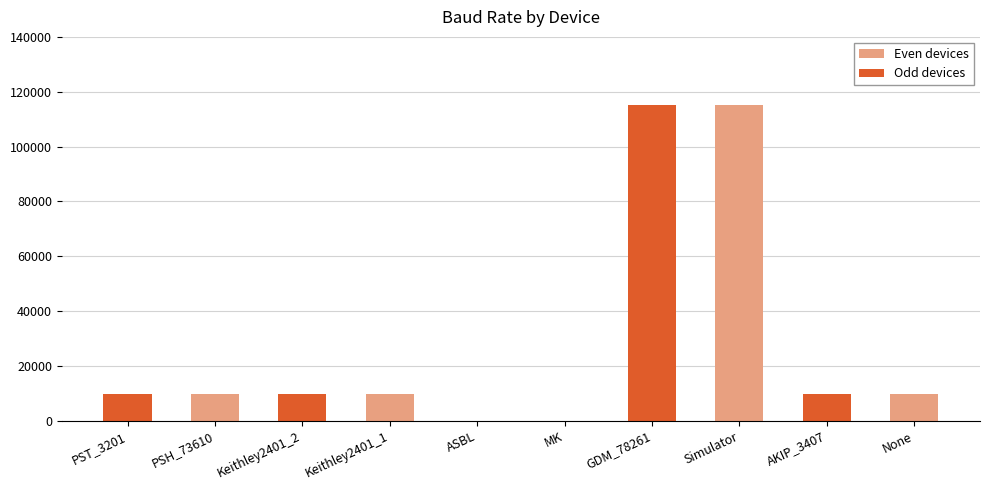

True or false: the data shows 17262 at PSH_73610.

False